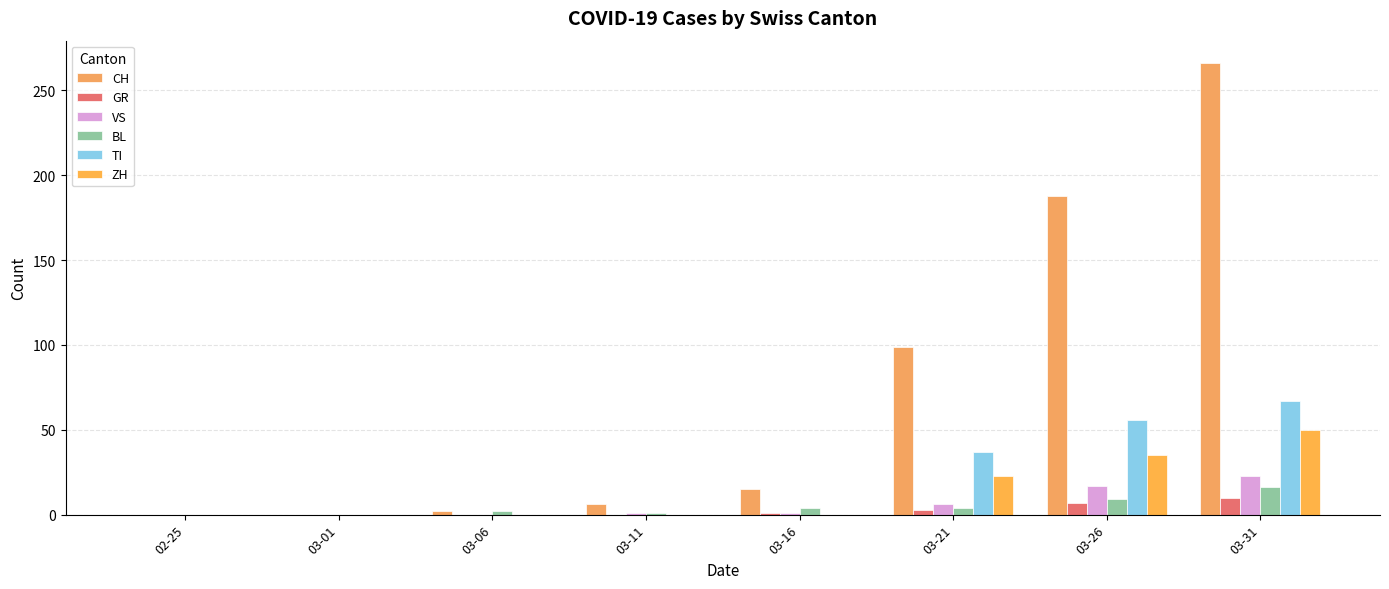

Count the GR values in the range 0 to 7.

7